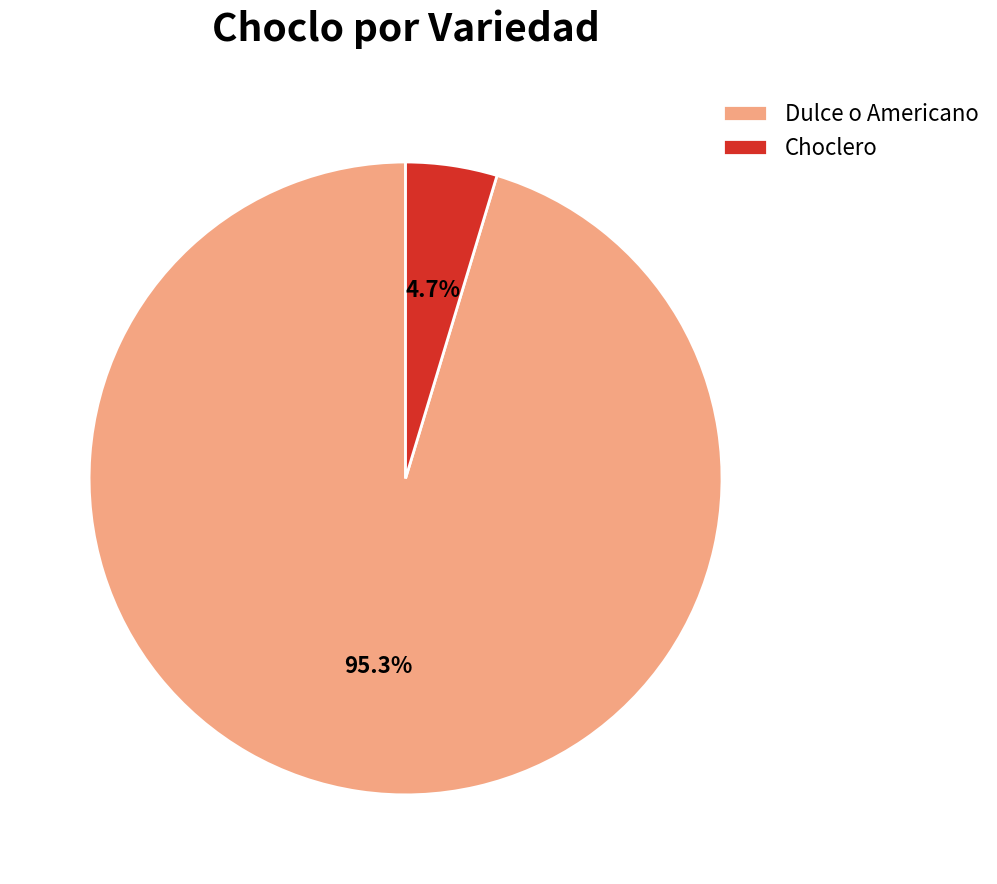

Which slice is the largest?

Dulce o Americano